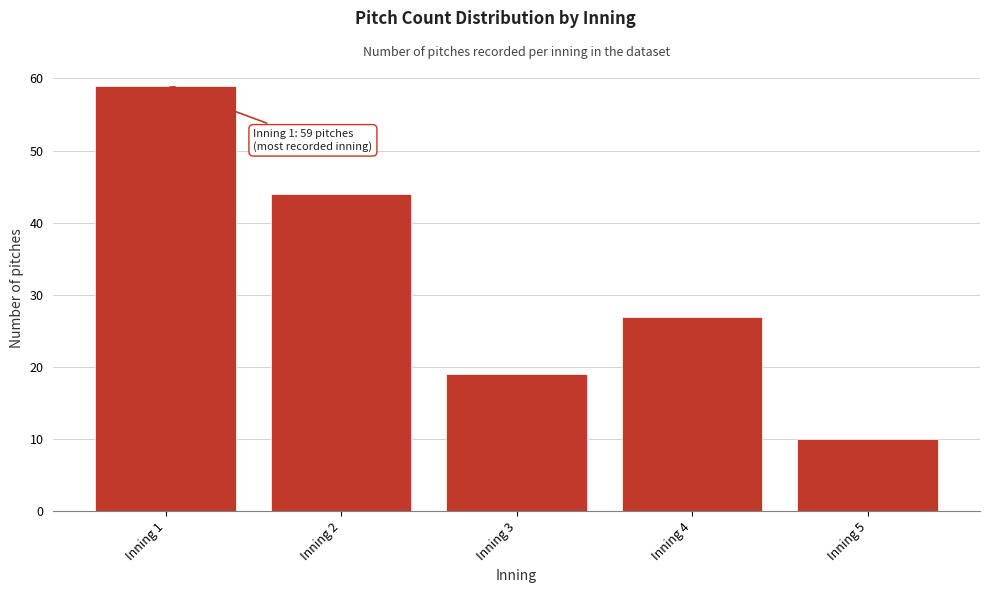

Reading right to left, what are all the values shown in this chart?

10	27	19	44	59